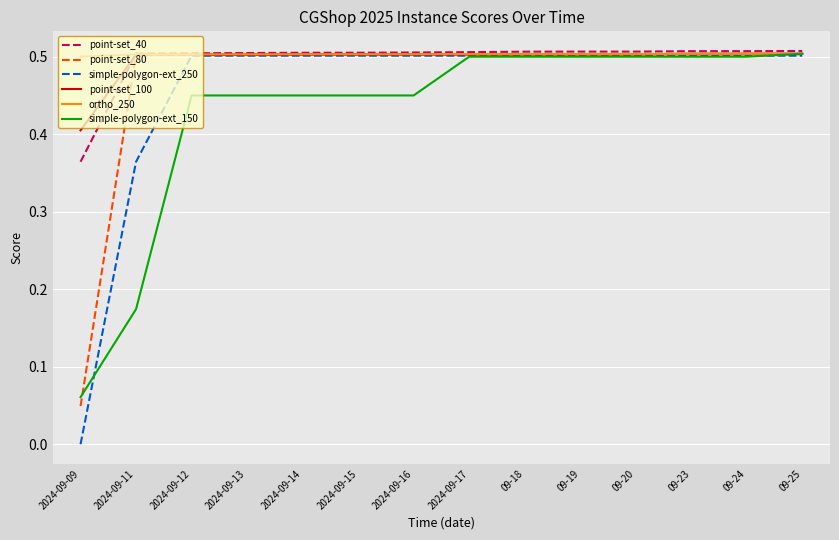

The simple-polygon-ext_250 series shows 0.5 at 09-20. True or false?

True